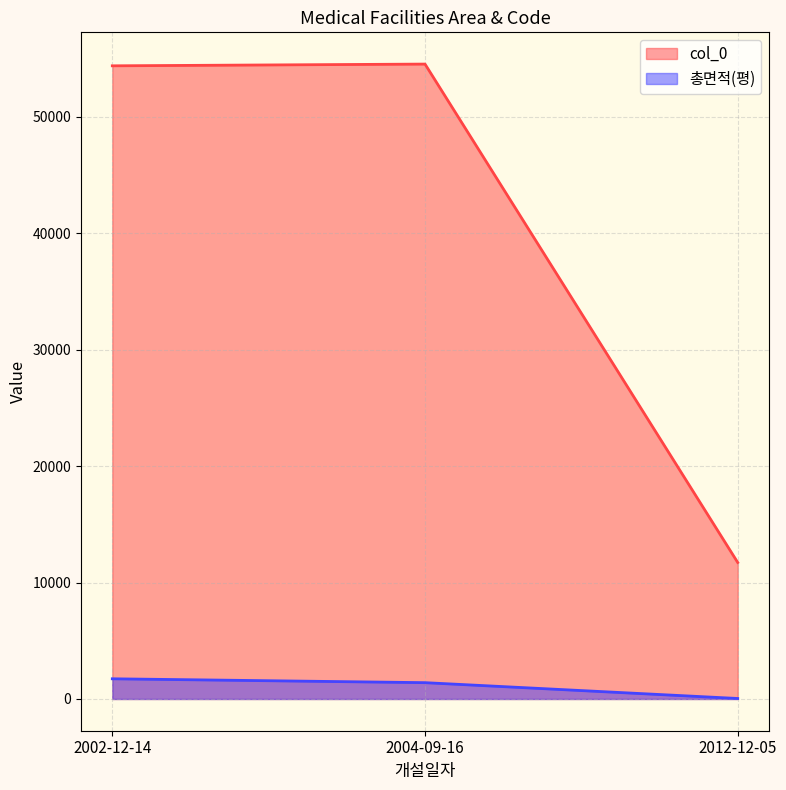

How many data points in 총면적(평) are above 1401?

2